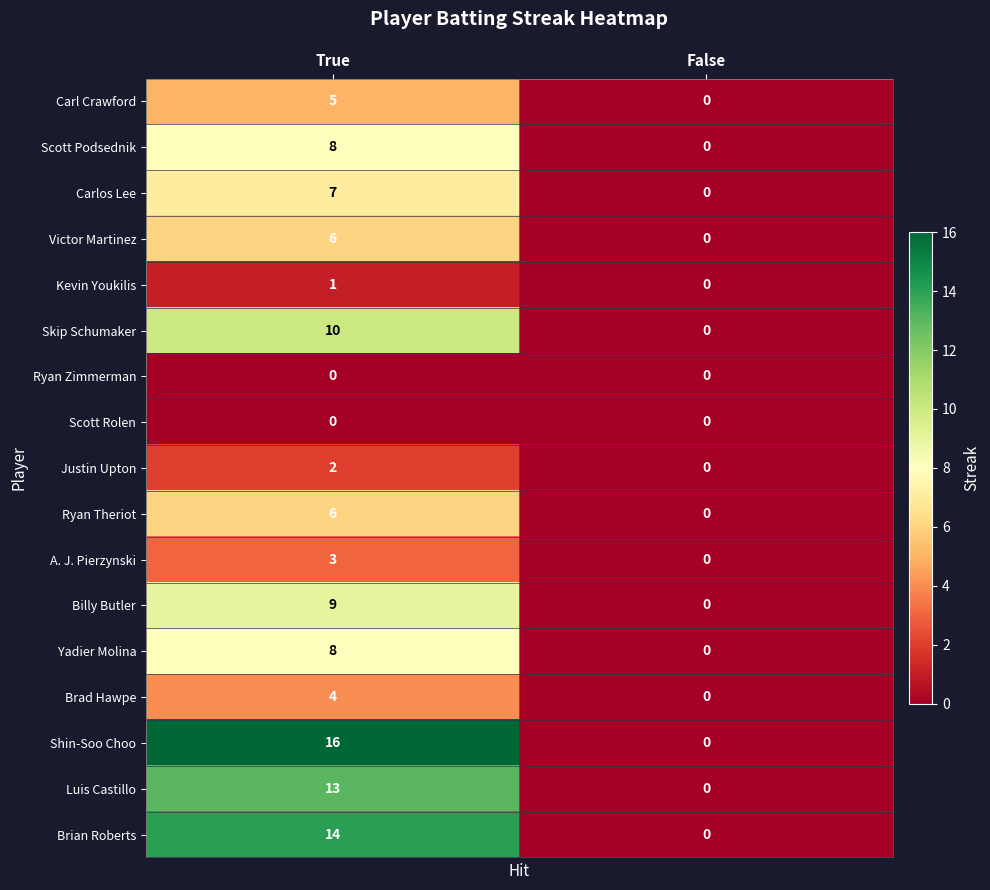

Which category has the highest value across all series?

True